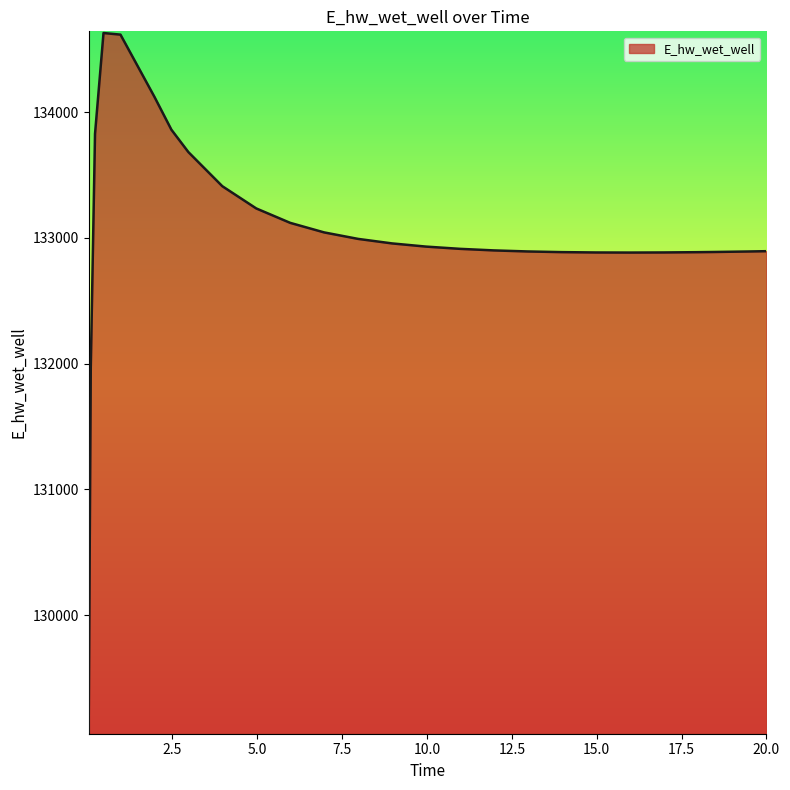

What is the greatest value displayed?

134627.9